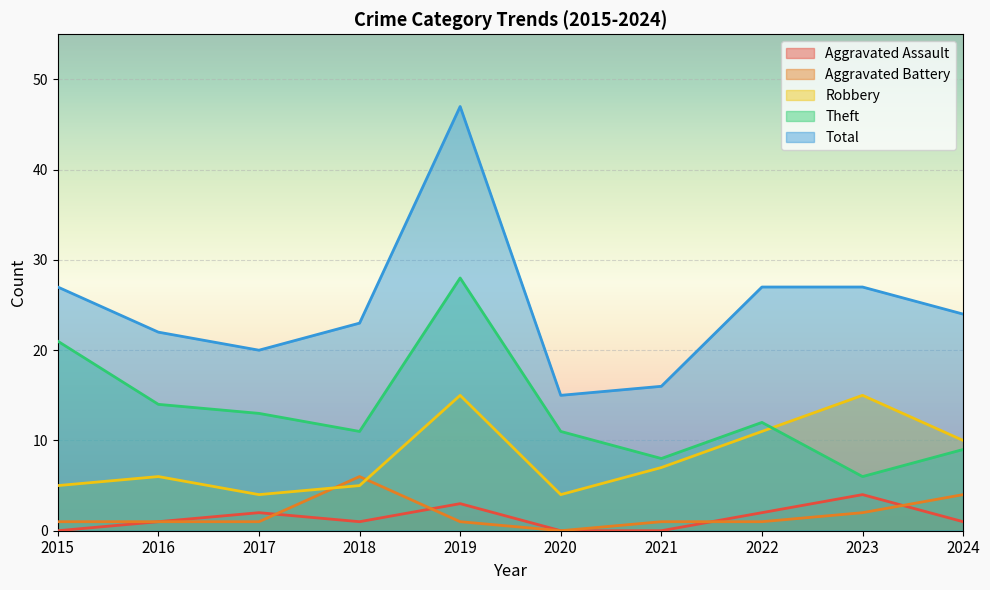

How many values in Aggravated Battery are above zero?

9